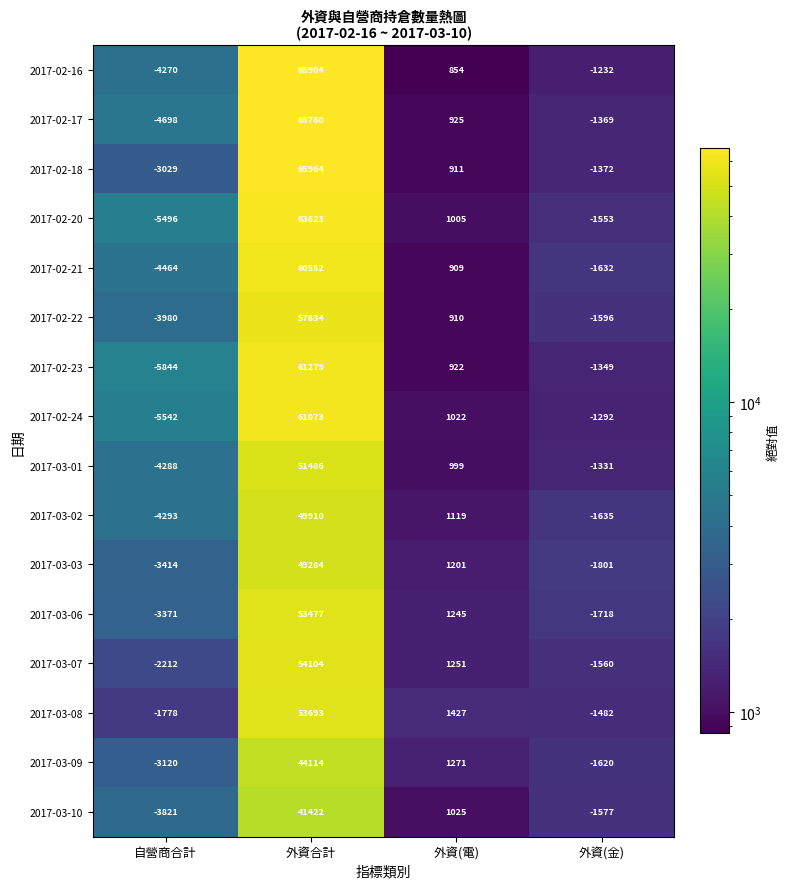

What is the difference between the highest and lowest values at 外資合計?

24542